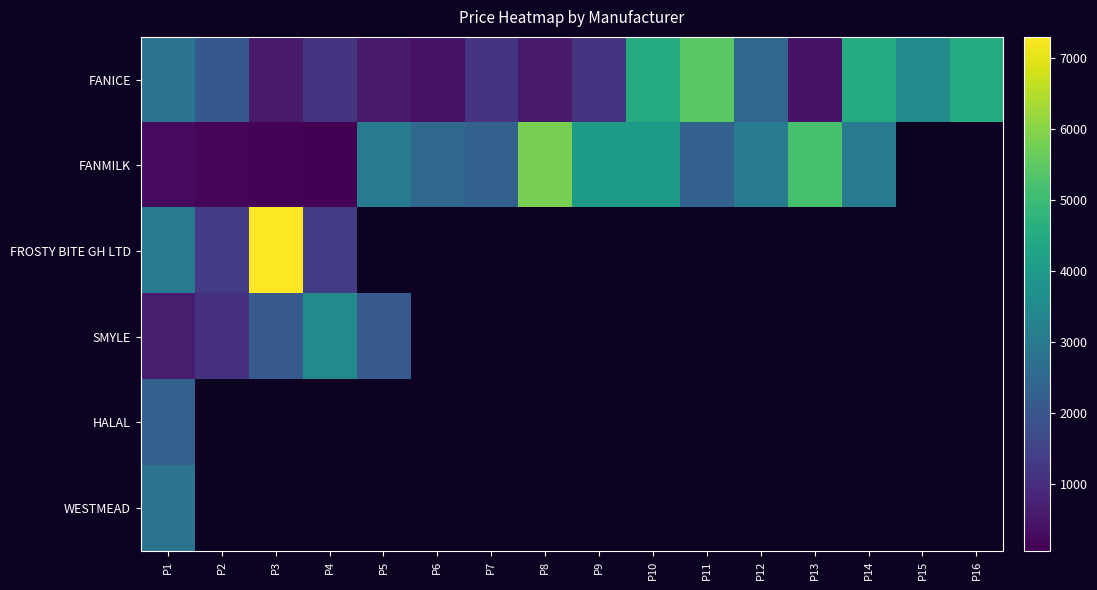

Where is FANICE nearest to the value 2920?

P1